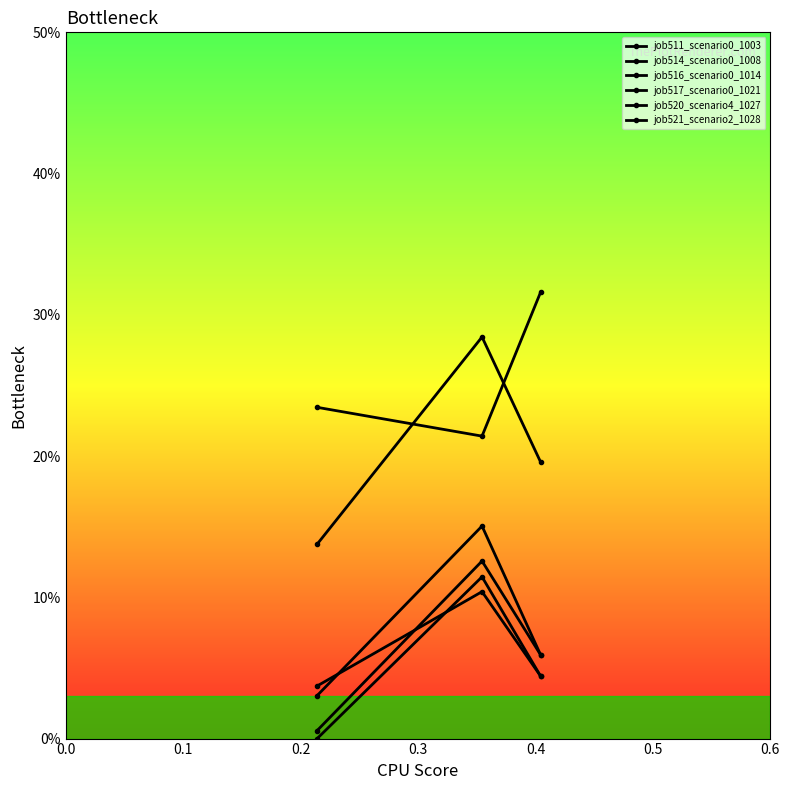

Does the chart have visible grid lines?

No